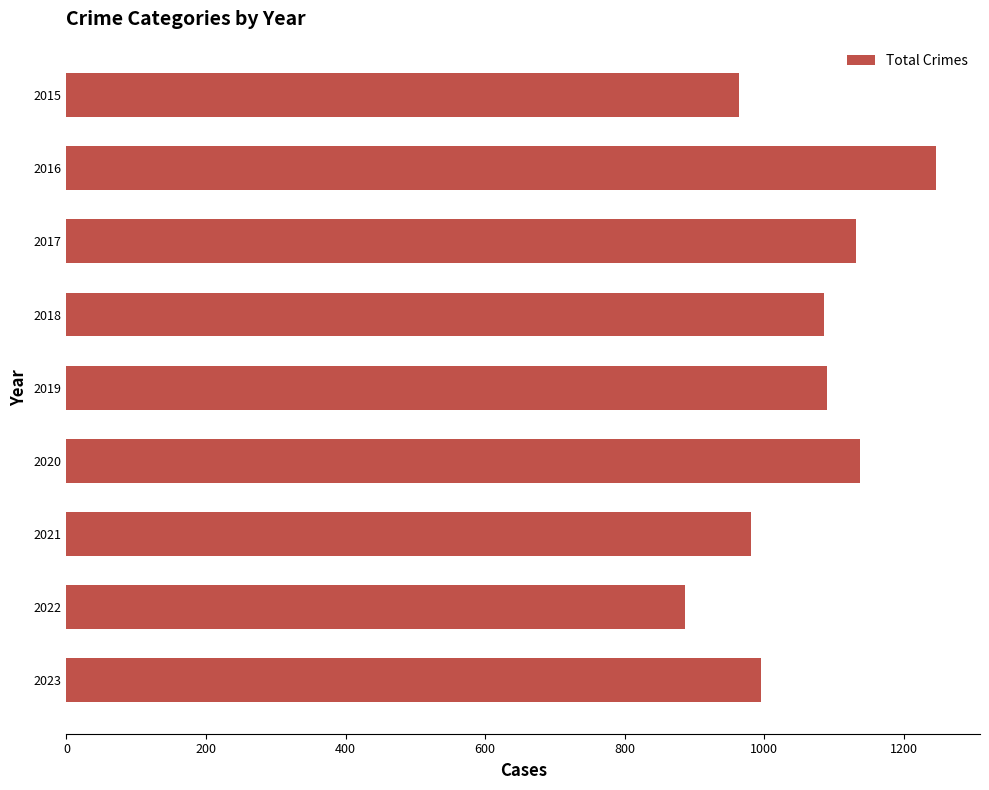

What is the ratio of the value at 2019 to the value at 2015?

1.1